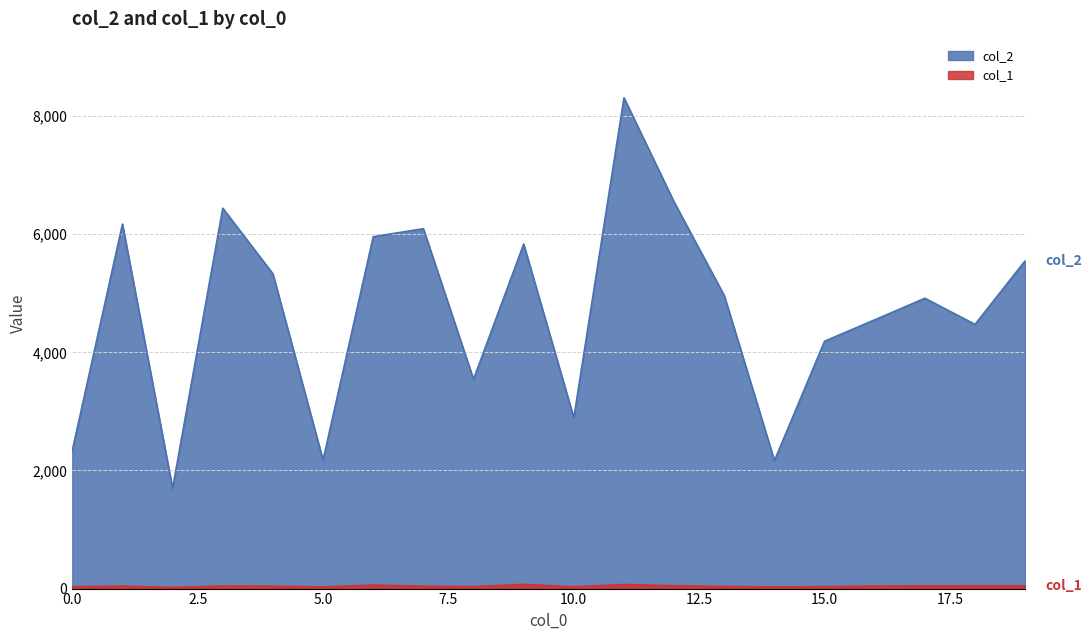

Does the chart display data point markers on the line(s)?

No